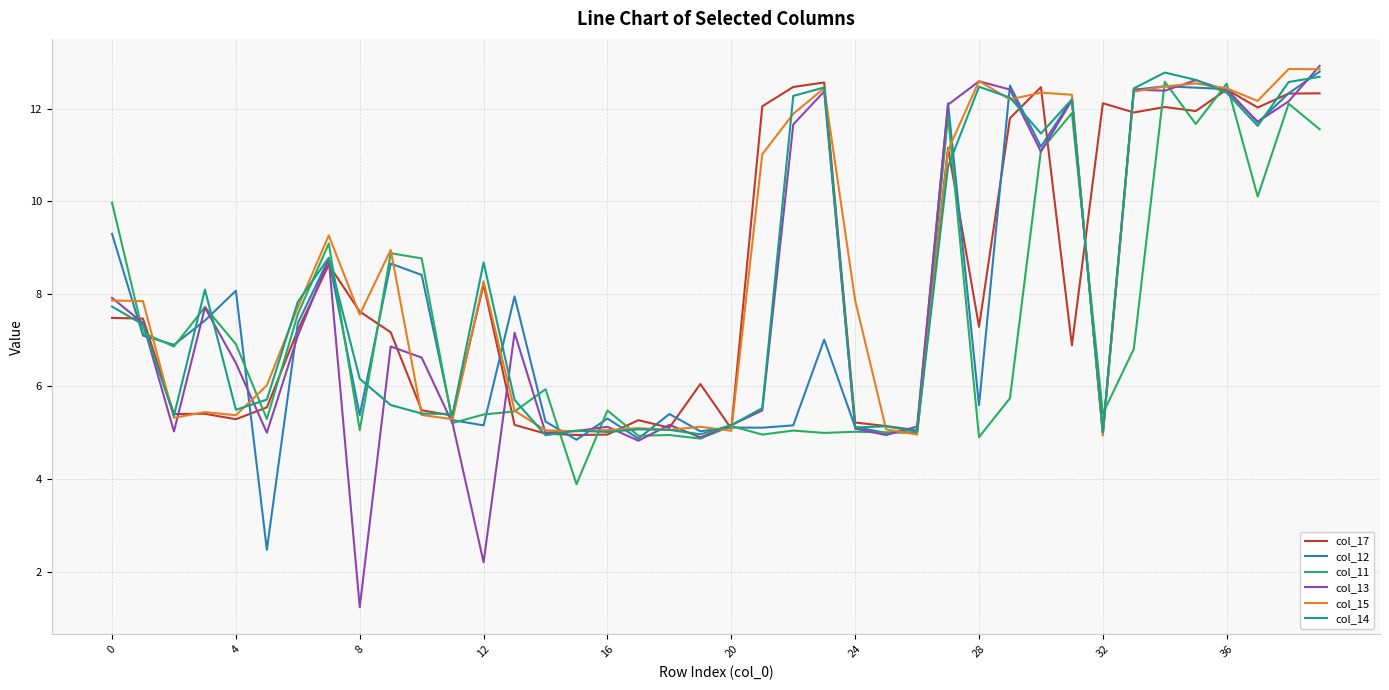

What is the minimum value shown in the chart?

1.2